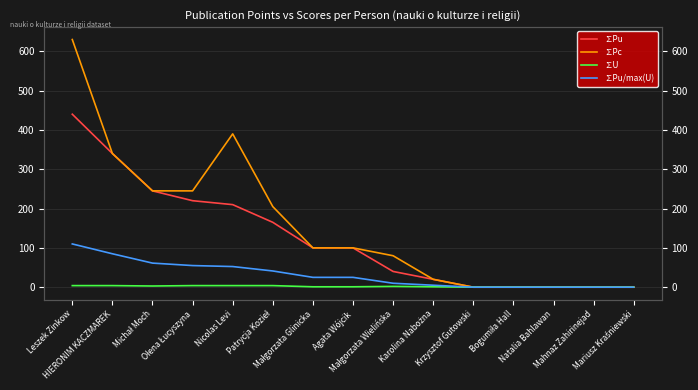

What is the greatest value displayed?

630.0